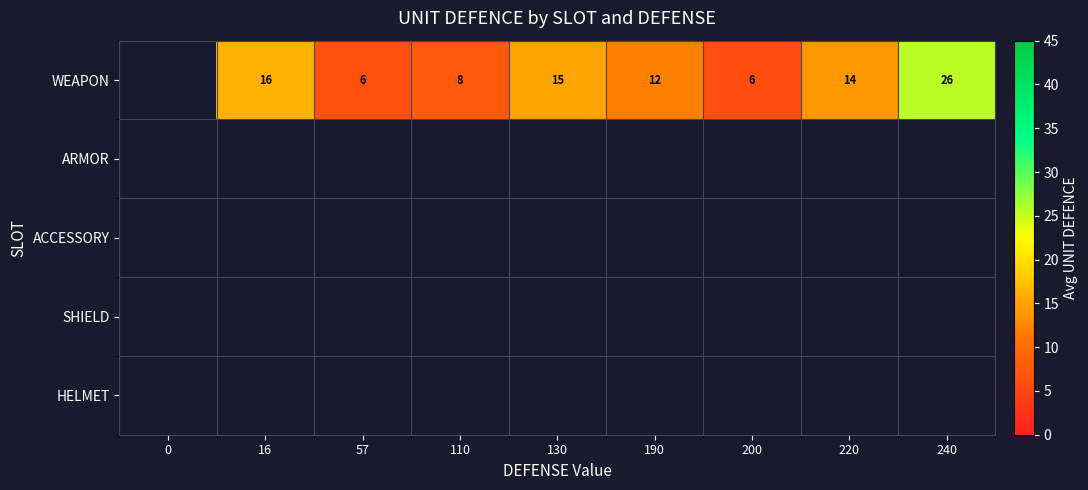

The WEAPON series shows 28 at 16. True or false?

False